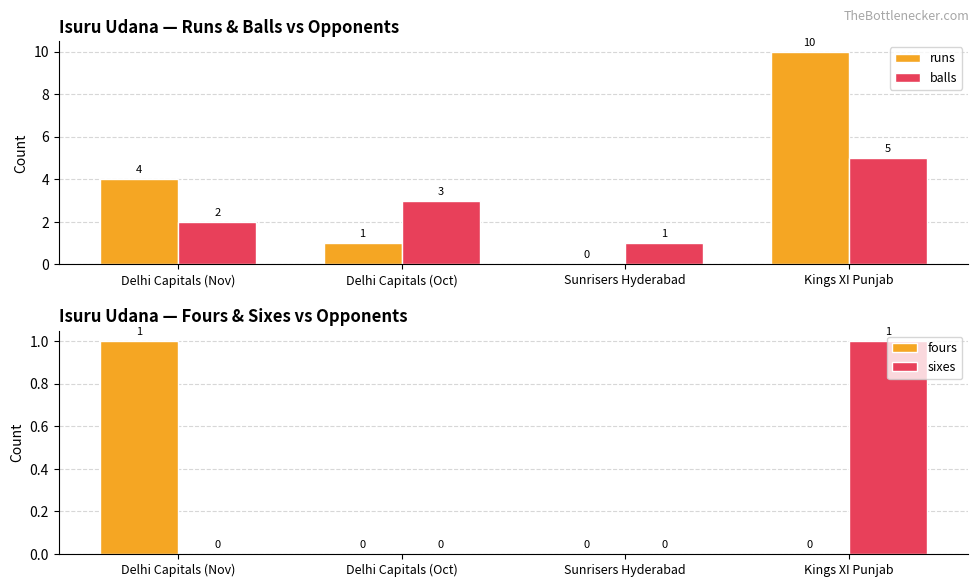

At how many categories does at least one series exceed 6?

1